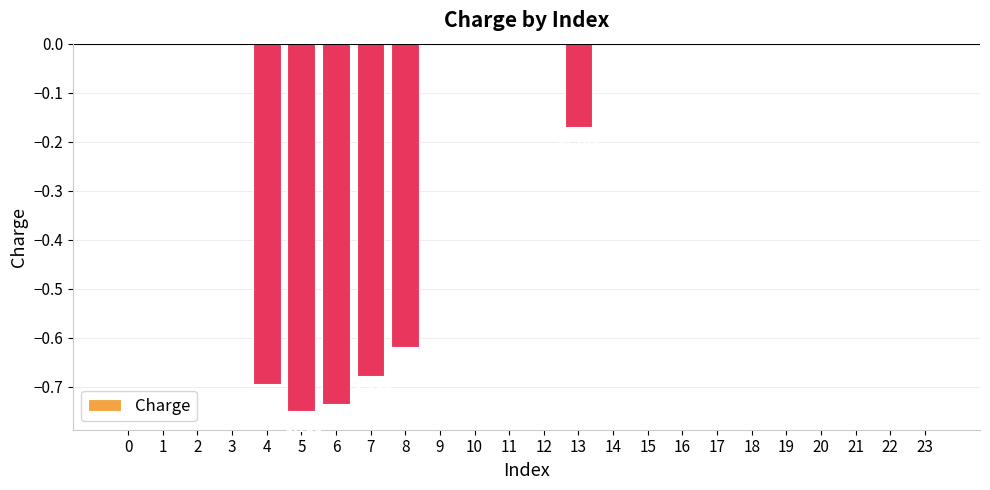

Count the values in the range 0 to 1.

18